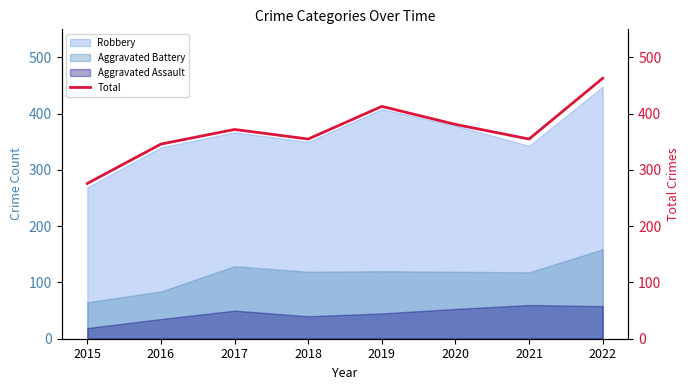

How many points are lower than both their immediate neighbors (excluding endpoints)?

2